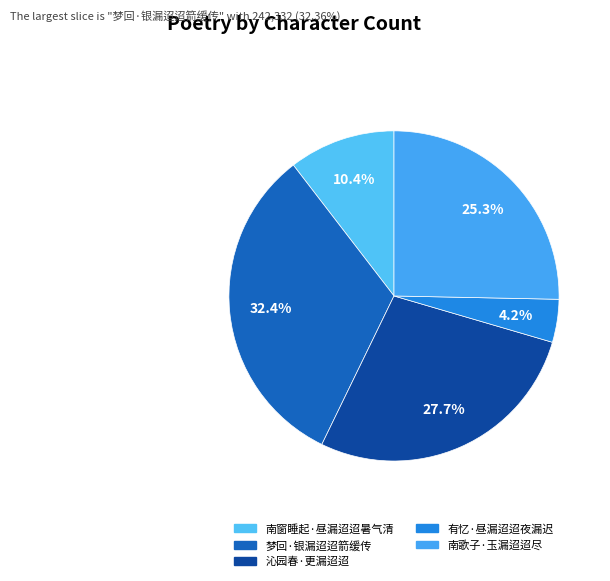

Count the number of slices in the pie.

5